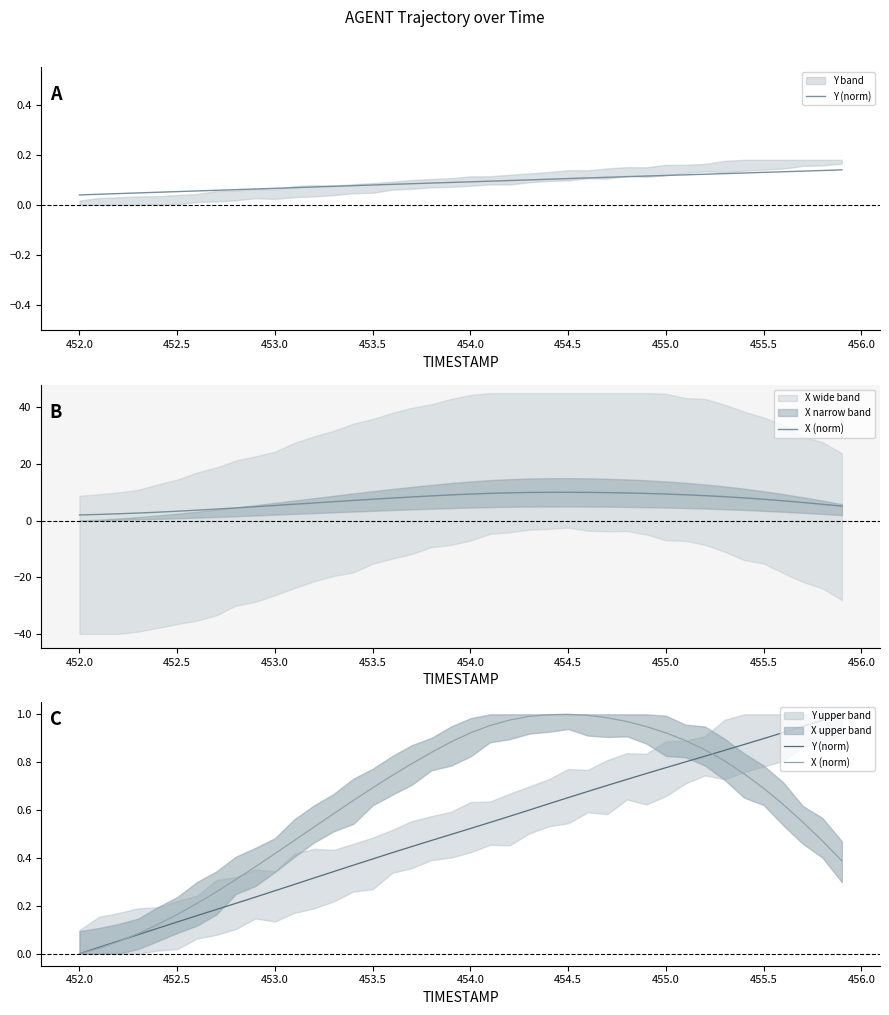

What is the value of the Y (norm) point at the 10th from the left?

0.2